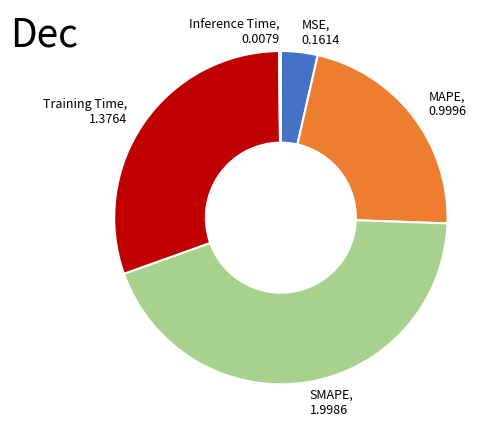

The MAPE slice represents 17% of the pie. True or false?

False